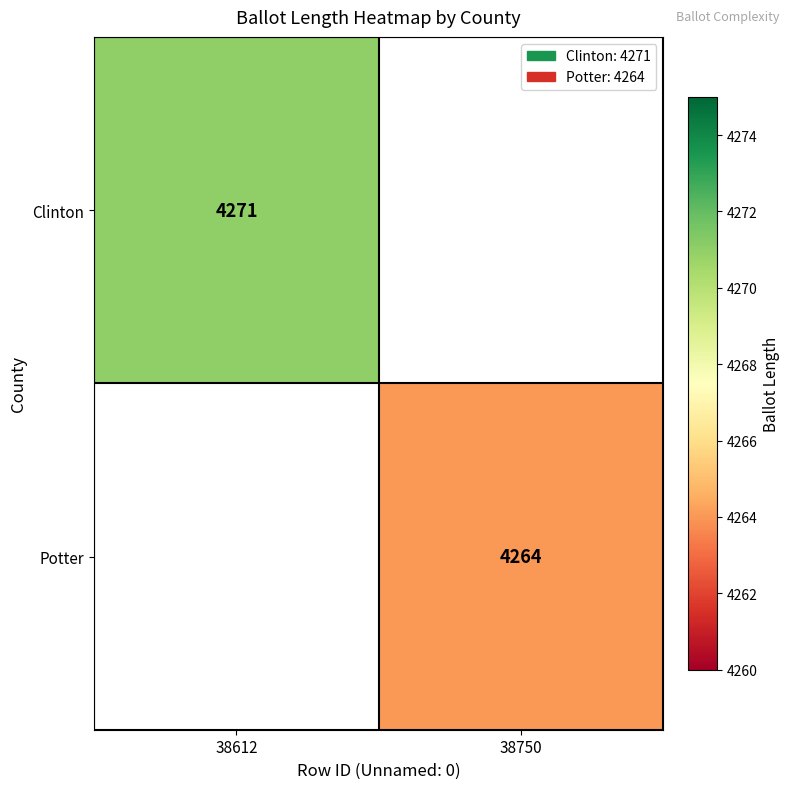

The Clinton series shows 2668 at 38612. True or false?

False